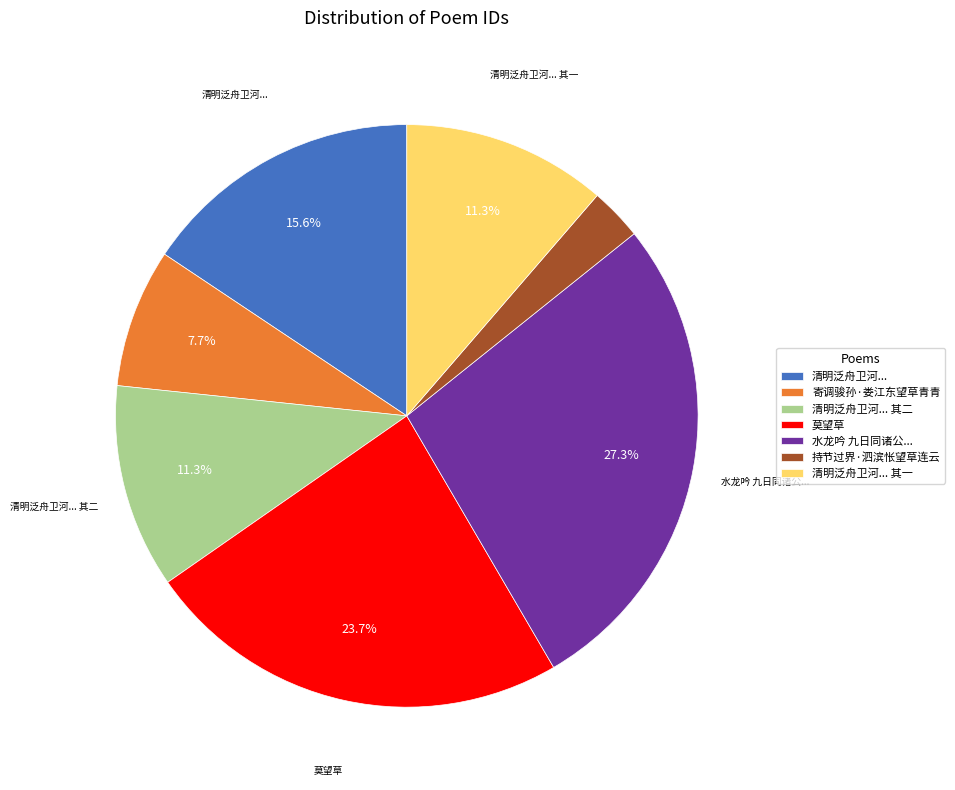

What is the ratio of the value at 清明泛舟卫河... to the value at 持节过界·泗滨怅望草连云?

5.4